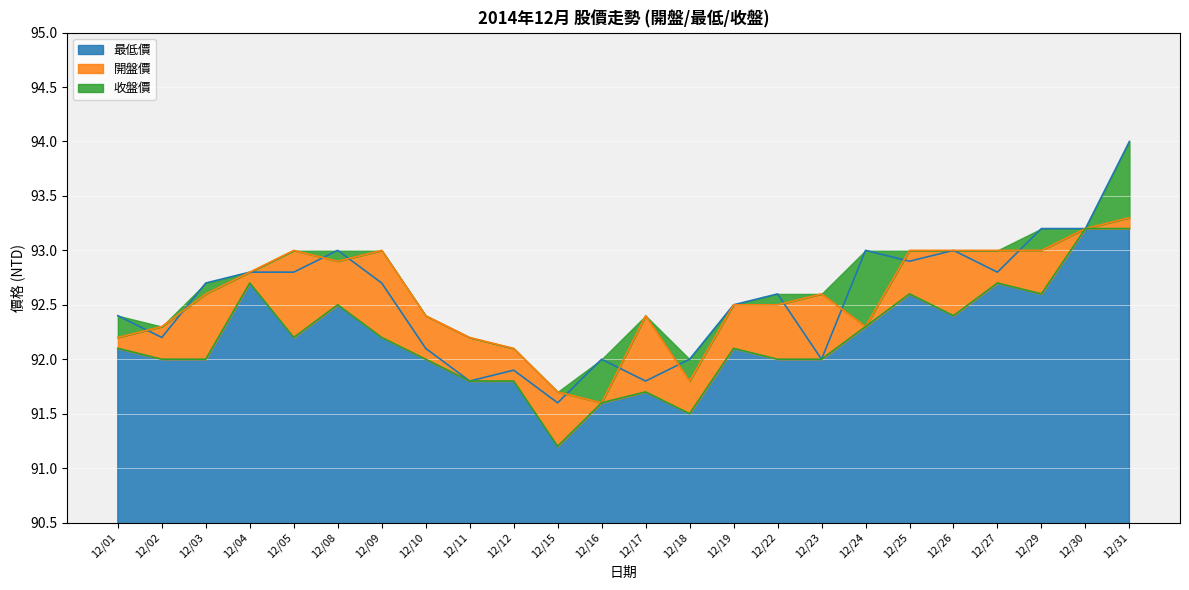

What is the maximum value for 收盤價?

94.0